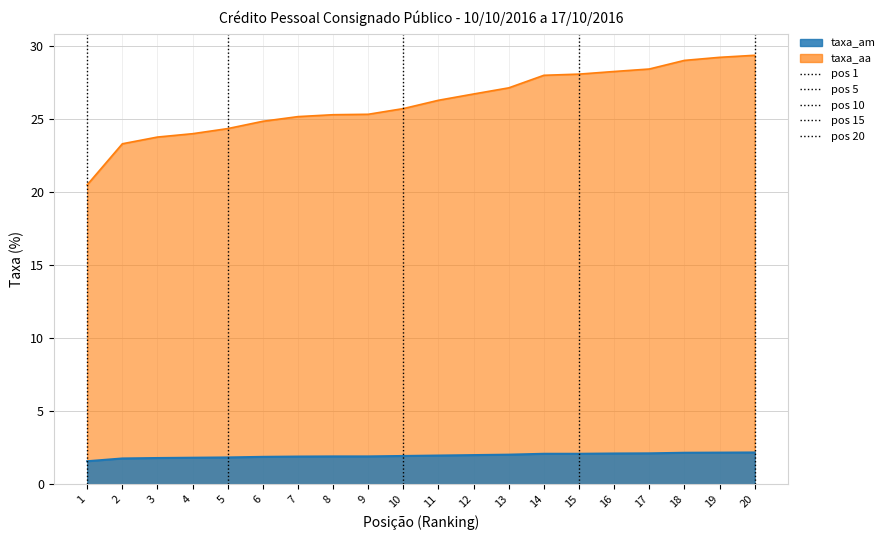

At 5, list the series in order from smallest to largest.

taxa_am, taxa_aa